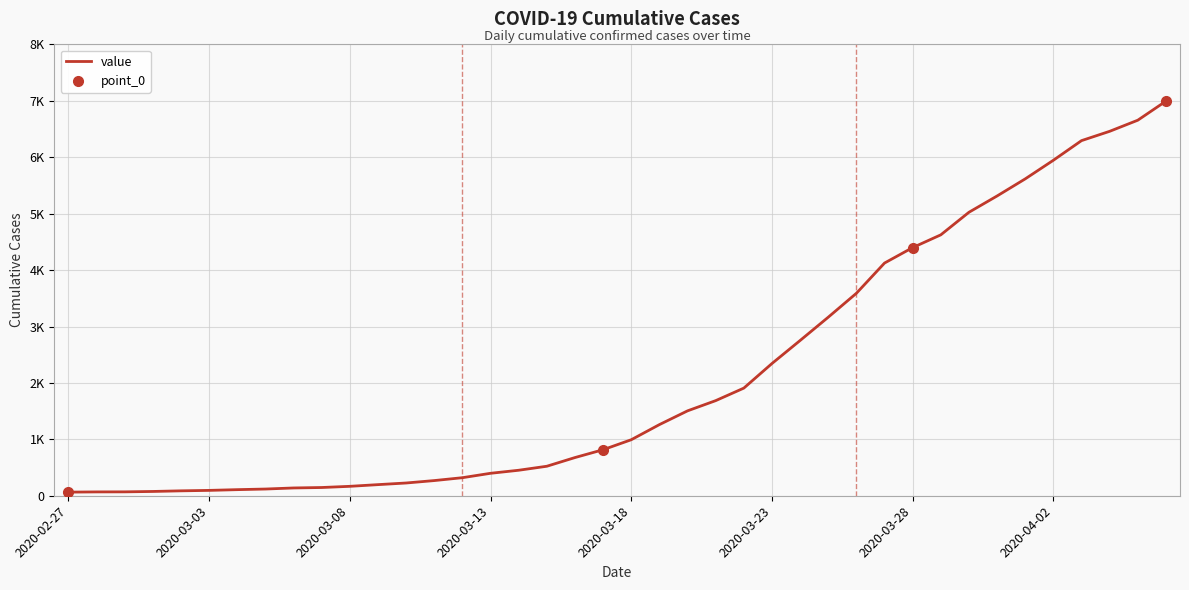

Rank the categories by value from highest to lowest.

39, 38, 37, 36, 35, 34, 33, 32, 31, 30, 29, 28, 27, 26, 25, 24, 23, 22, 21, 20, 19, 18, 17, 16, 15, 14, 13, 12, 11, 10, 9, 8, 2020-04-02, 2020-03-28, 2020-03-23, 2020-03-18, 2020-03-13, 2020-03-08, 2020-03-03, 2020-02-27